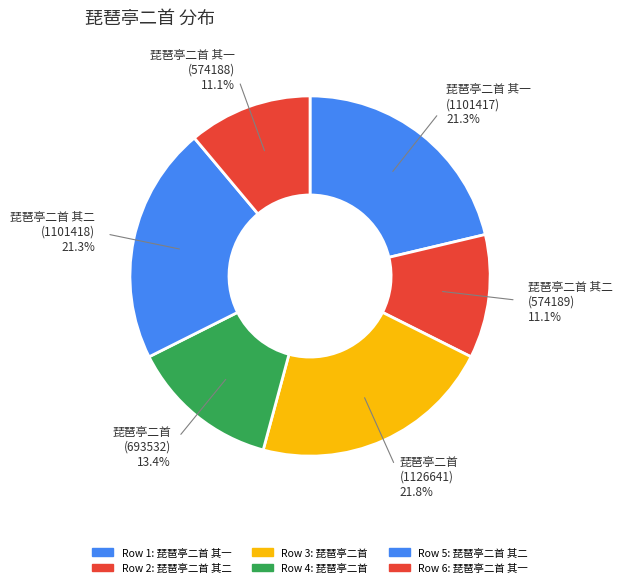

Count the number of slices in the pie.

6